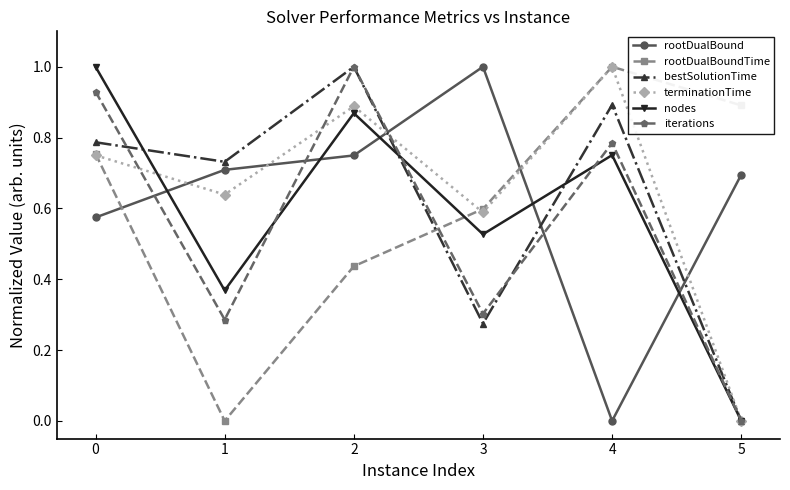

Is it true that bestSolutionTime equals 0.1 at 3?

False